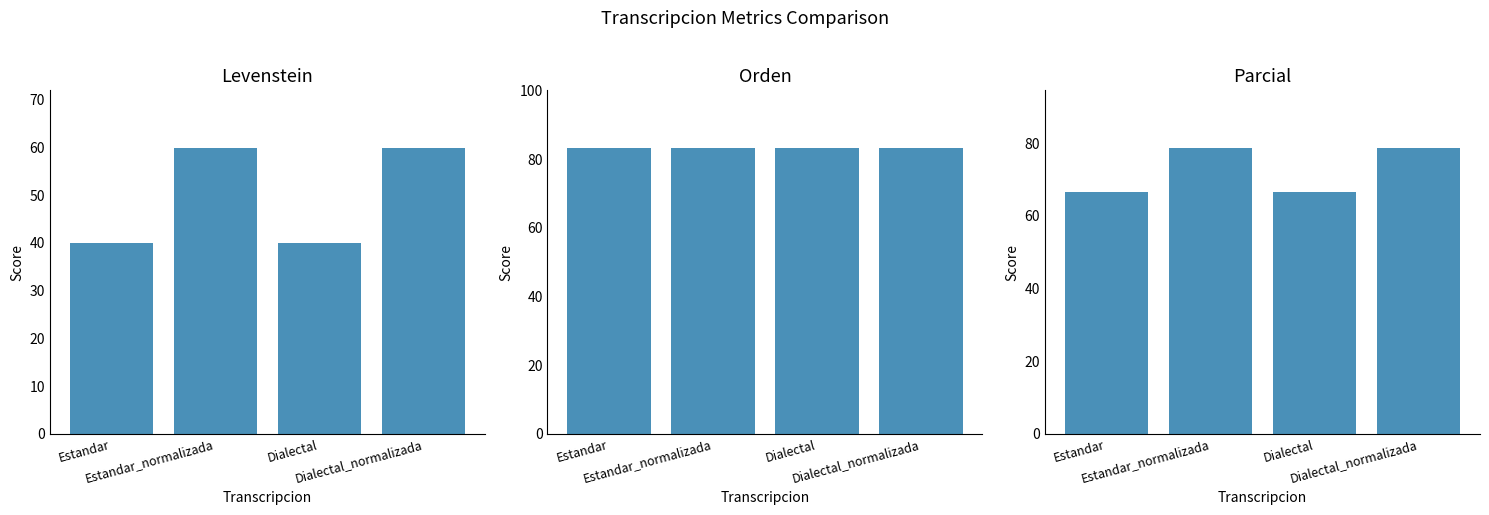

At Estandar, list the series in order from smallest to largest.

Levenstein, Parcial, Orden